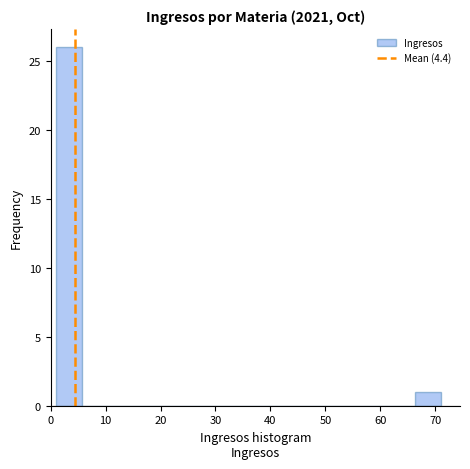

Which range on the x-axis has the tallest bar?

1 to 6